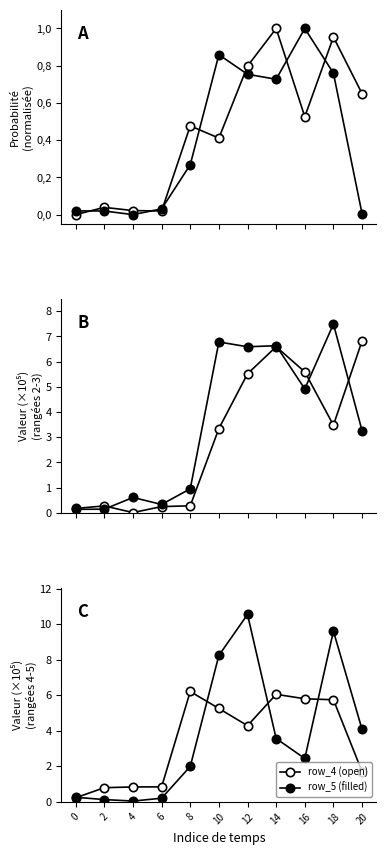

Reading left to right, extract all data points from this chart.

row_0: 0=0.0	2=0.0	4=0.0	6=0.0	8=0.5	10=0.4	12=0.8	14=1.0	16=0.5	18=1.0	20=0.7
row_1: 0=0.0	2=0.0	4=0.0	6=0.0	8=0.3	10=0.9	12=0.8	14=0.7	16=1.0	18=0.8	20=0.0
row_2: 0=0.2	2=0.3	4=0.0	6=0.2	8=0.3	10=3.3	12=5.5	14=6.6	16=5.6	18=3.5	20=6.8
row_3: 0=0.1	2=0.1	4=0.6	6=0.3	8=1.0	10=6.8	12=6.6	14=6.6	16=4.9	18=7.5	20=3.3
row_4 (open): 0=0.2	2=0.8	4=0.8	6=0.8	8=6.2	10=5.3	12=4.3	14=6.1	16=5.8	18=5.7	20=1.7
row_5 (filled): 0=0.3	2=0.1	4=0.0	6=0.2	8=2.0	10=8.2	12=10.5	14=3.6	16=2.4	18=9.6	20=4.1